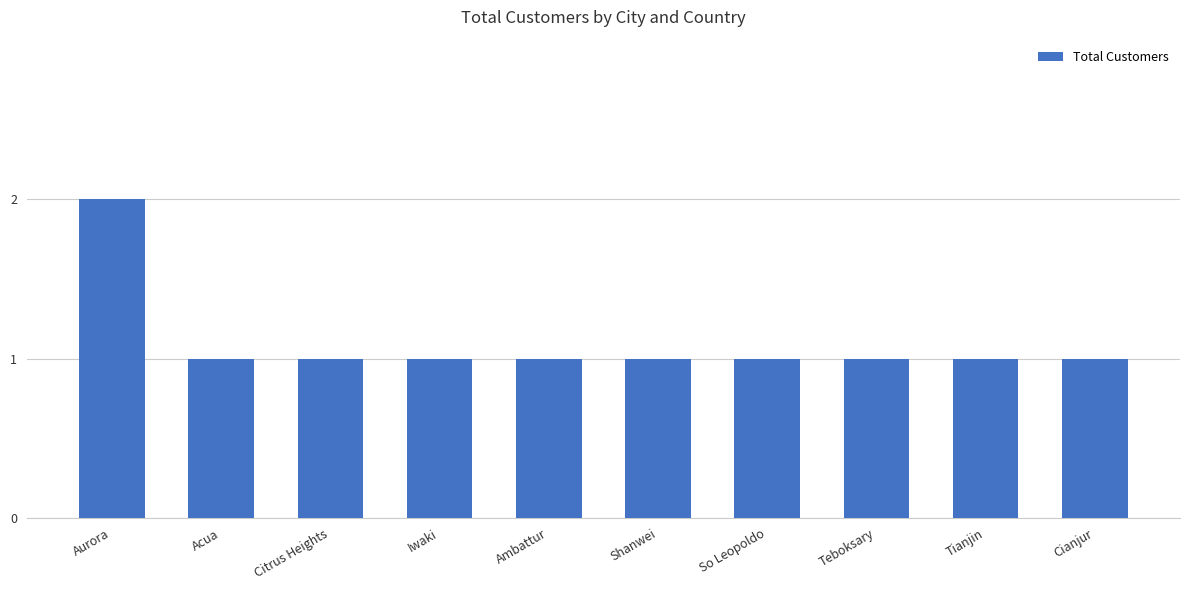

What is the label of the 9th bar from the left?

Tianjin